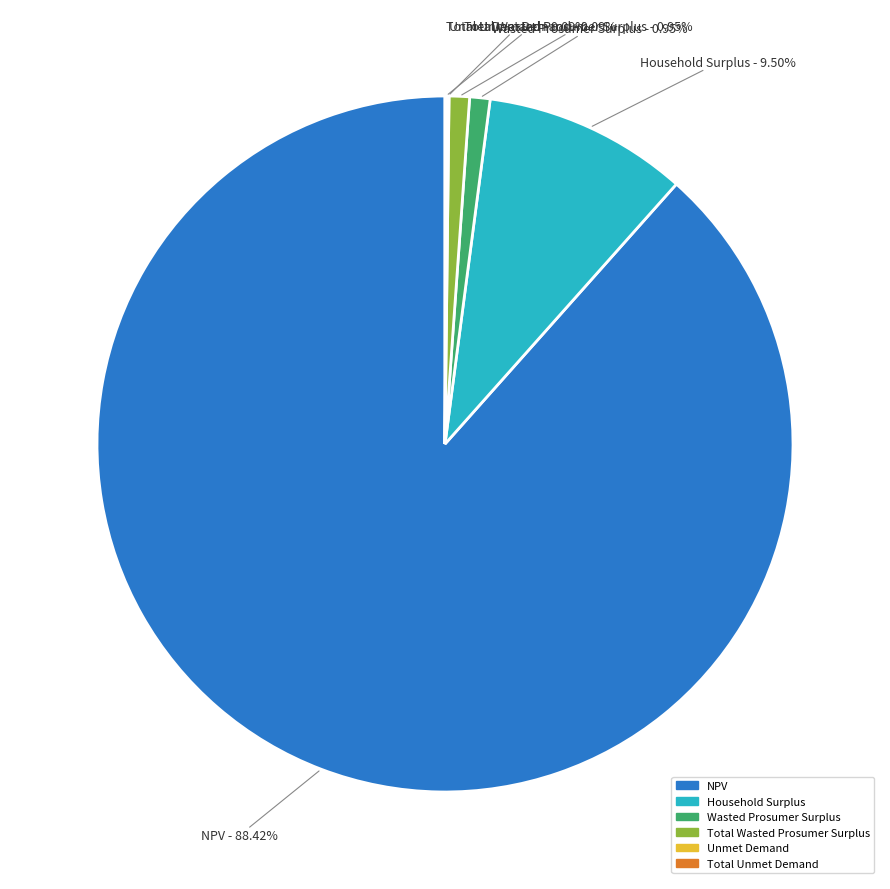

Which has a higher value, NPV or Total Wasted Prosumer Surplus?

NPV